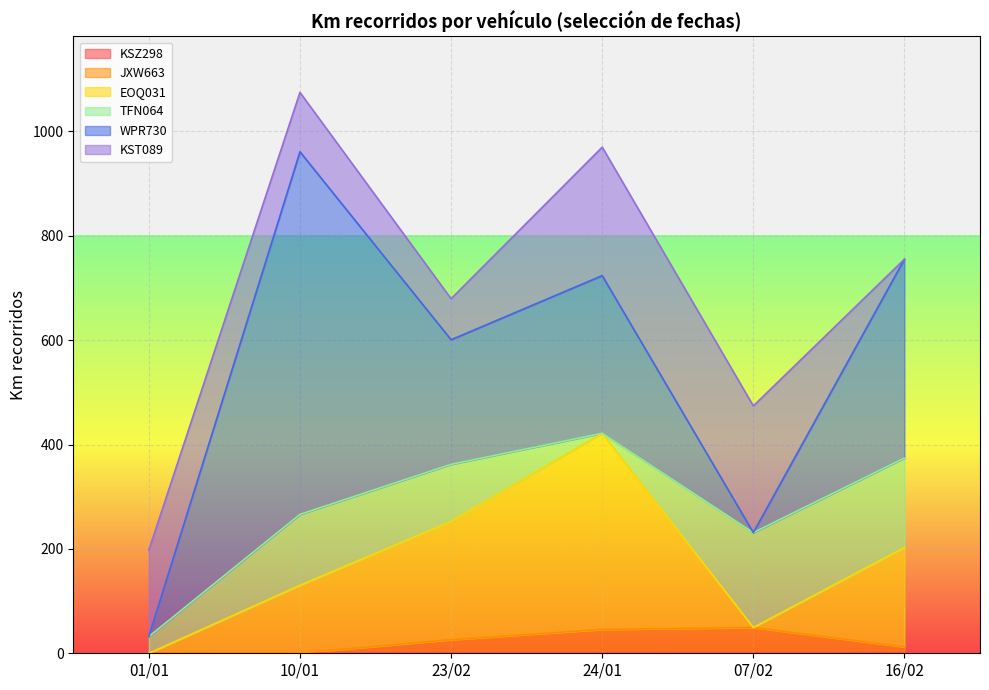

Count the number of data series in this chart.

6